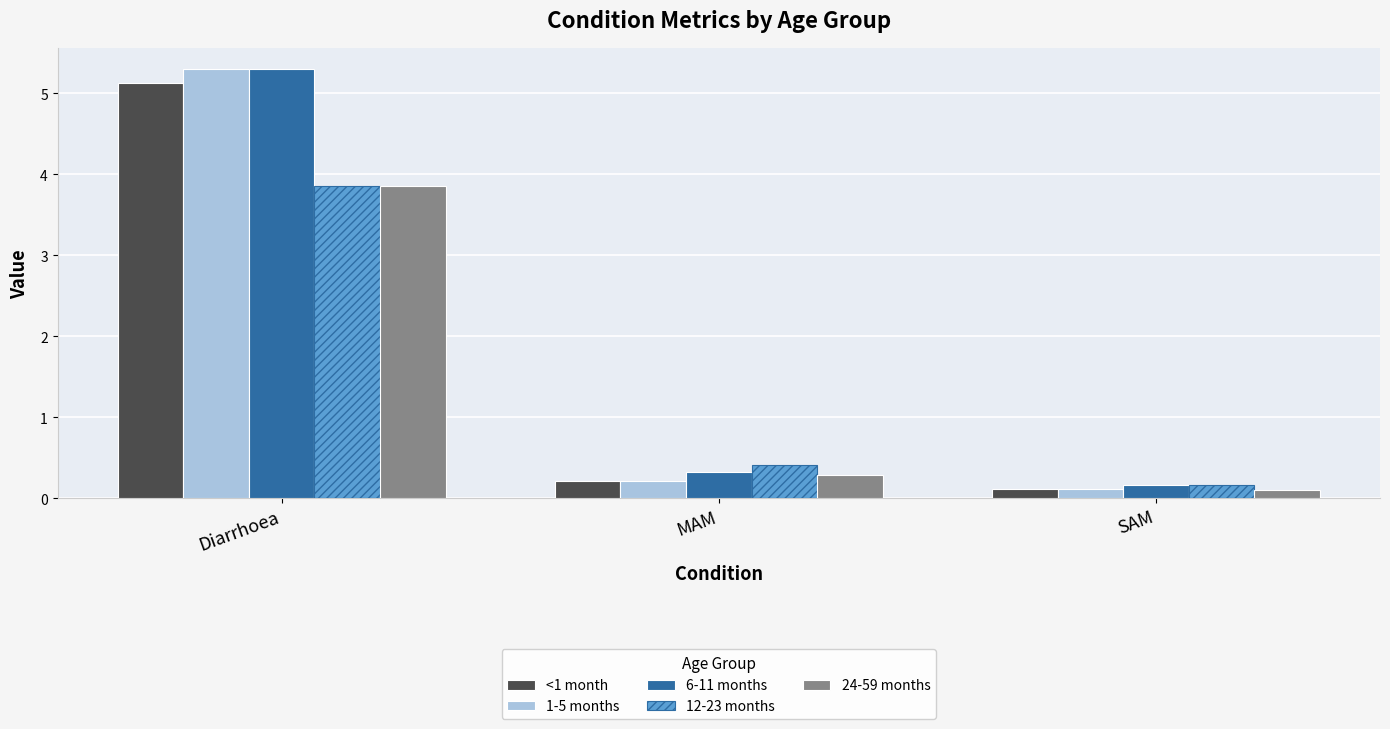

What are all the series names shown in the legend?

<1 month, 1-5 months, 6-11 months, 12-23 months, 24-59 months